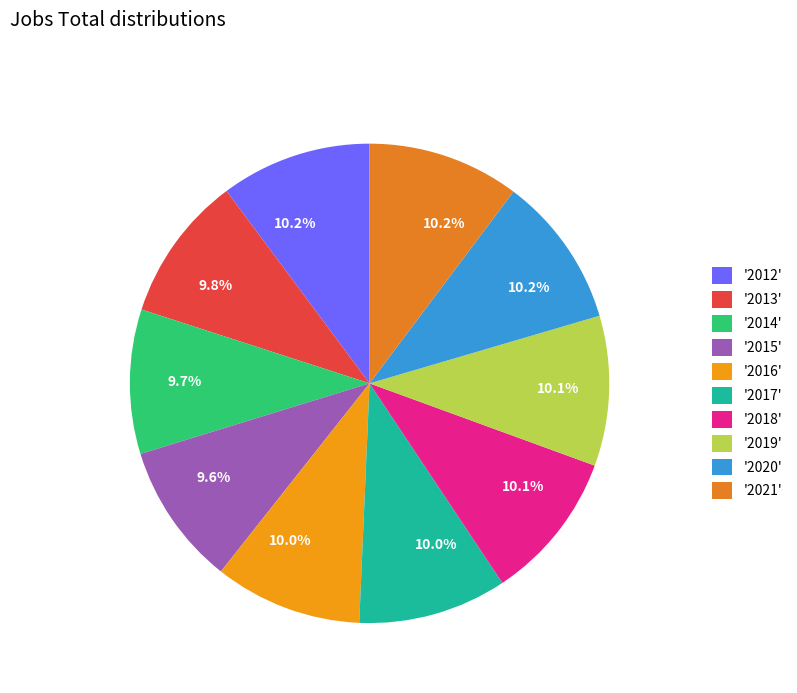

Which category has the biggest portion of the pie?

2021